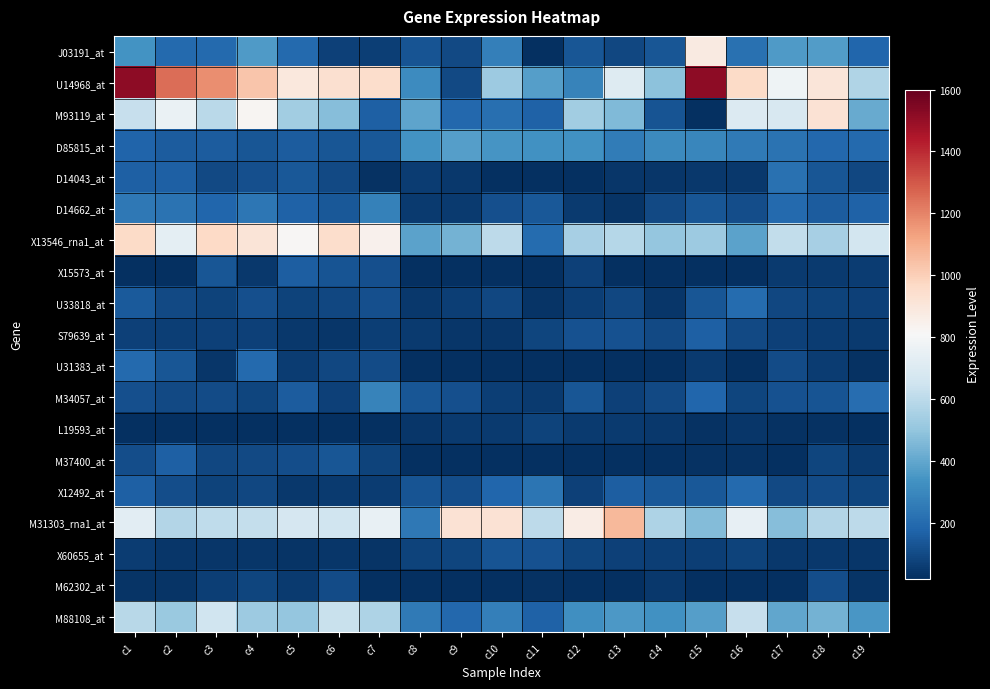

Which has a higher value, c17 or c16?

c17